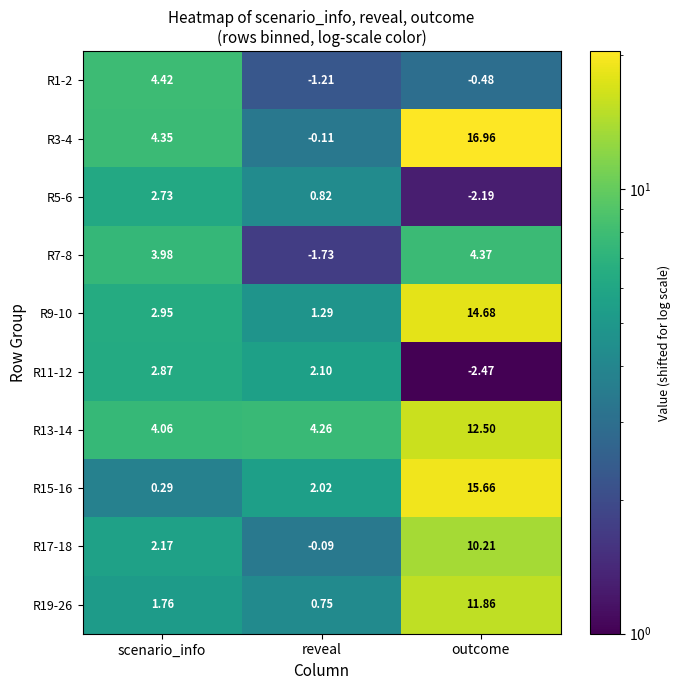

Where is R11-12 nearest to the value 0?

reveal